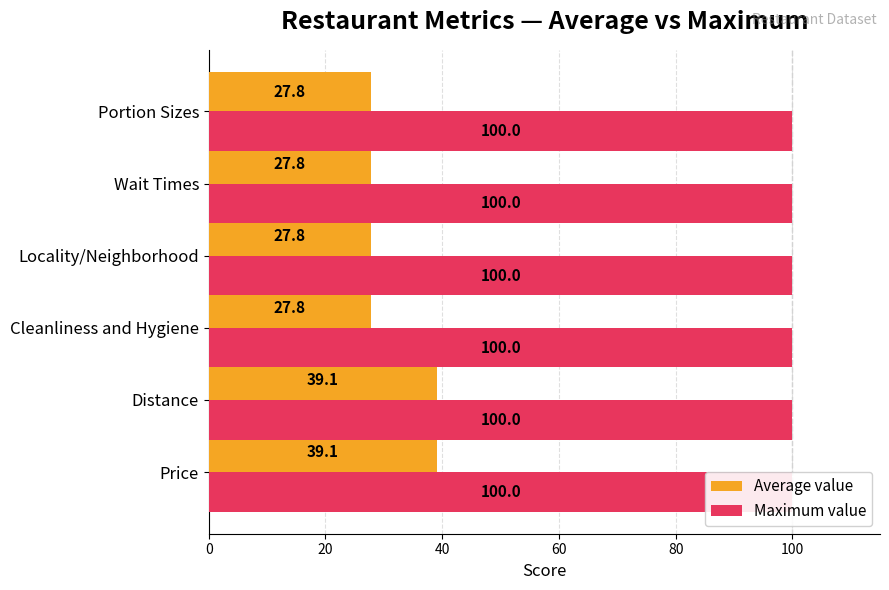

What is the value of the Average value bar at the 3rd from the left?

27.8